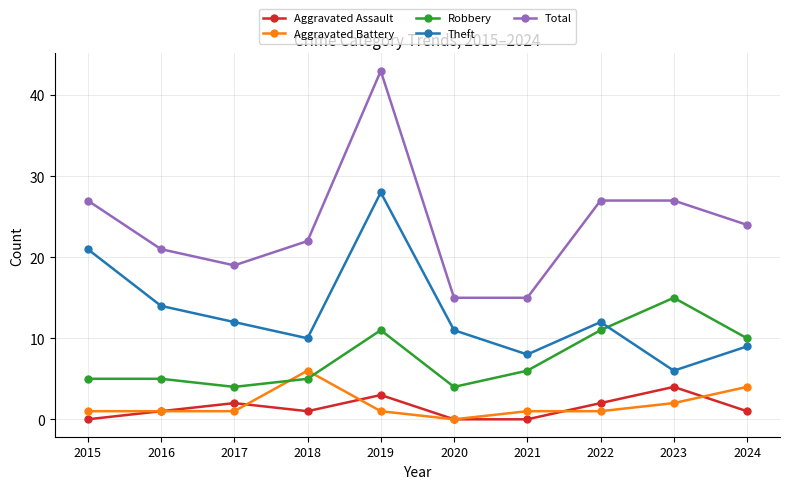

True or false: Robbery has more than 0 interior local peaks.

True